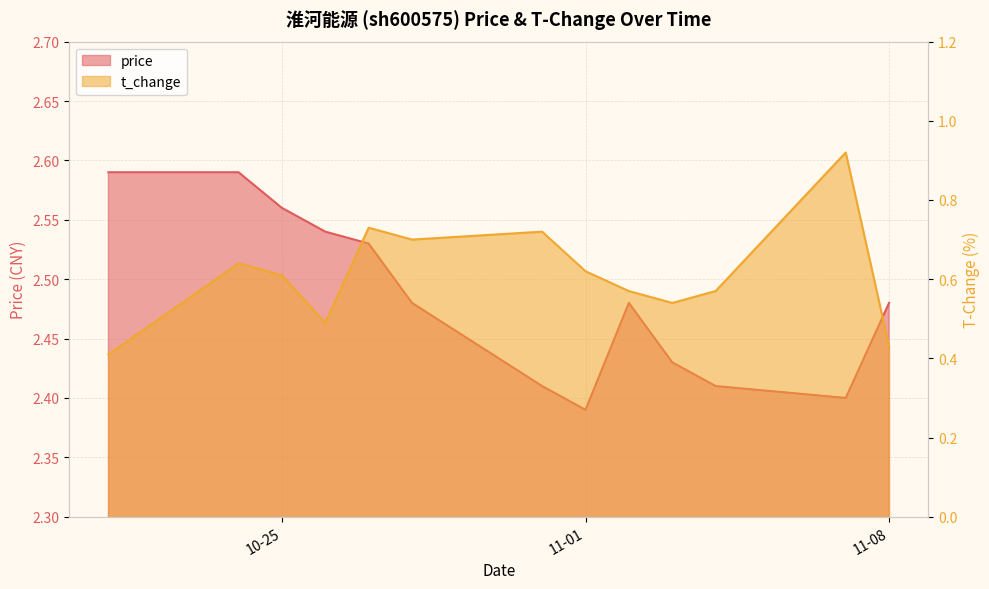

At which label is price closest to 2?

11-01